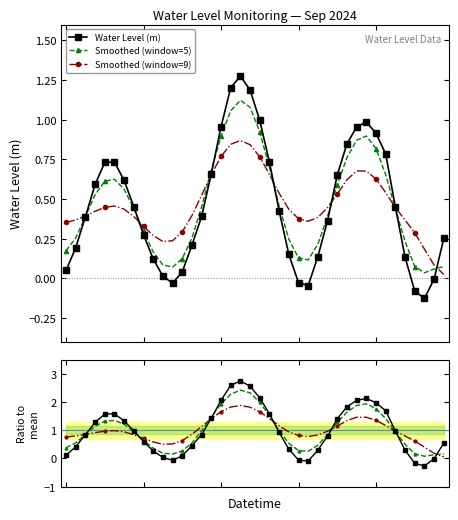

After their last crossing, which series has the higher values: Smoothed (window=9) or Smoothed (window=5)?

Smoothed (window=5)